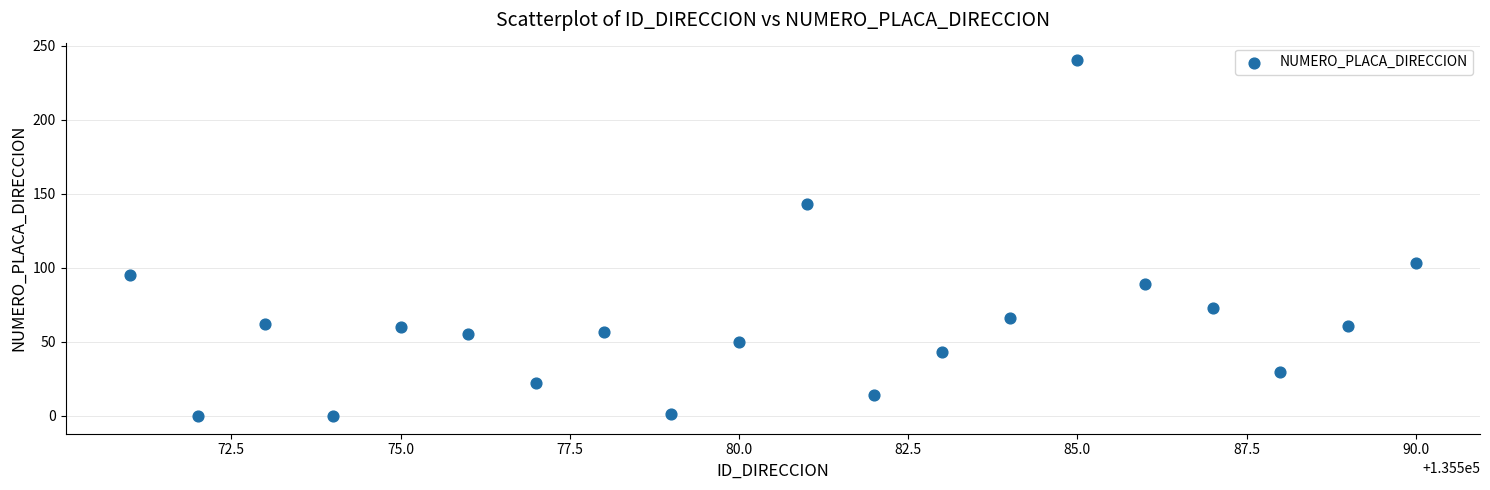

What Y value in the scatter plot is closest to 120?

103